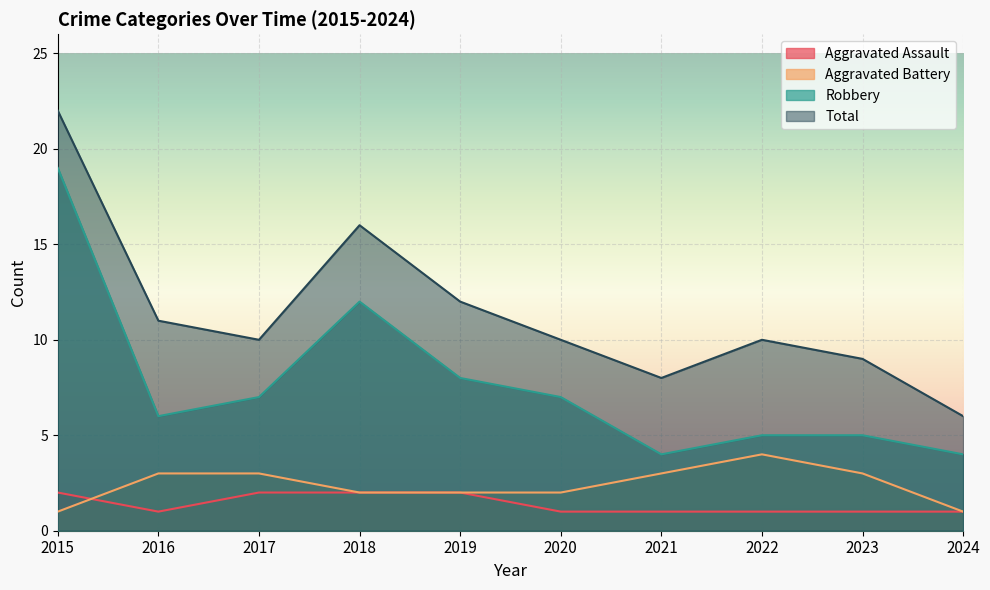

Is it true that Aggravated Battery equals 7 at 2022?

False